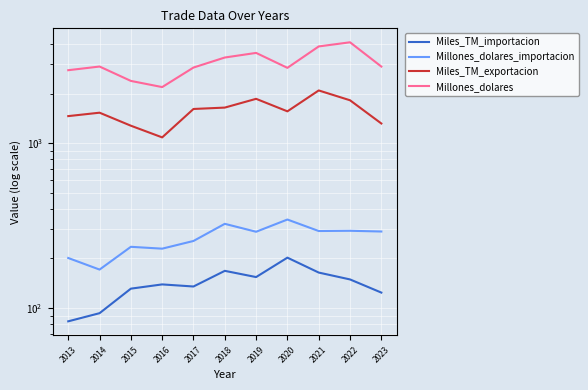

What is the difference between the highest and lowest values at 2020?

2660.2